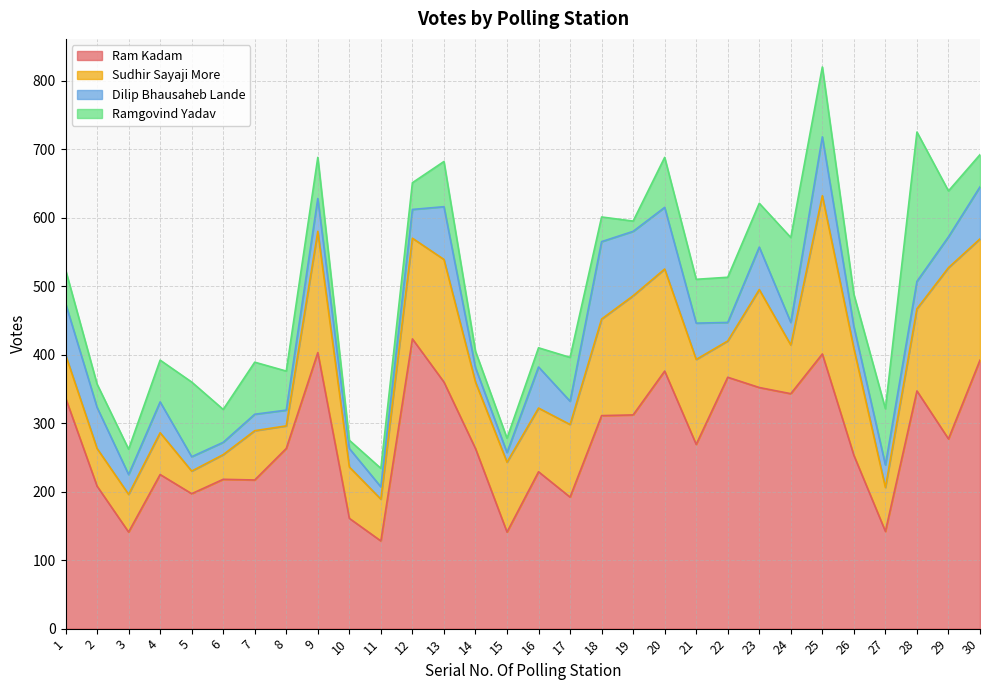

Where does the Sudhir Sayaji More series first go above 102?

9